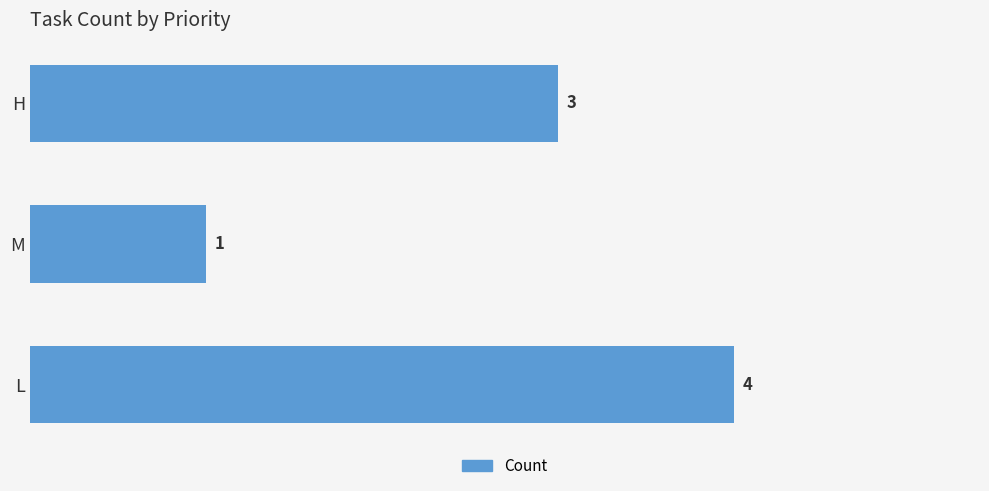

How many data points does each series have?

3